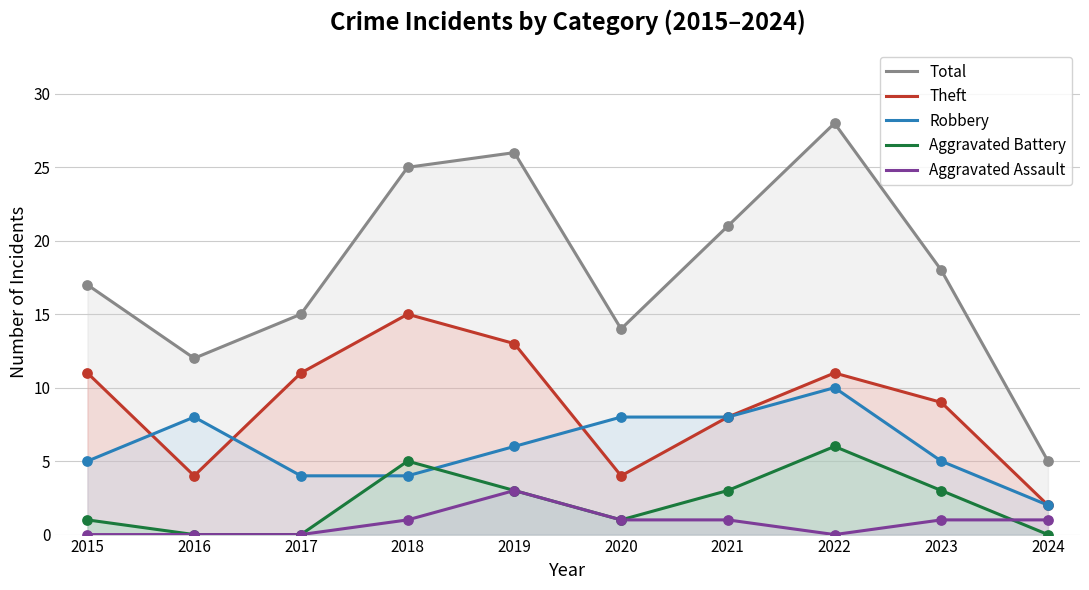

Is the value of Robbery at 2017 greater than the value of Total at 2019?

No